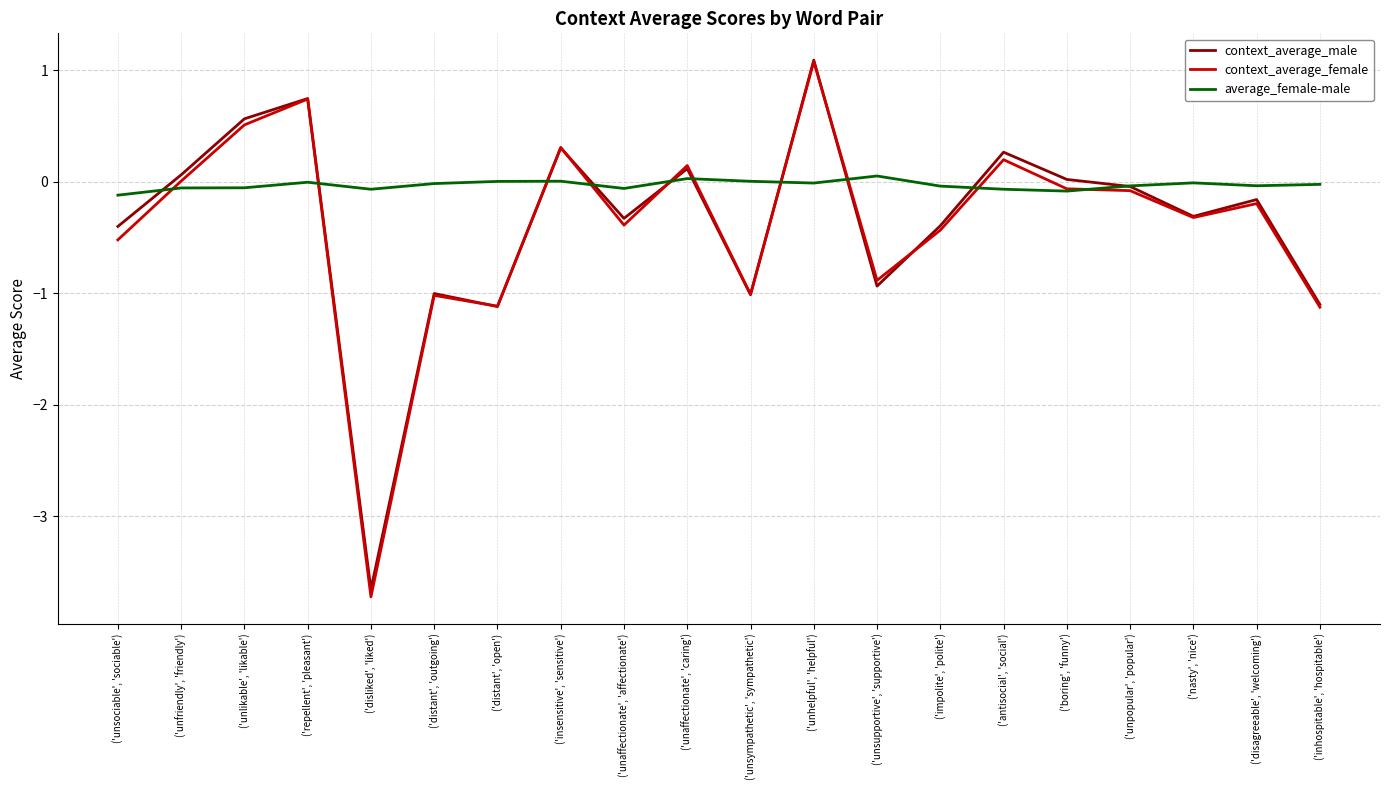

Is it true that average_female-male equals 0.0 at ('distant', 'open')?

True